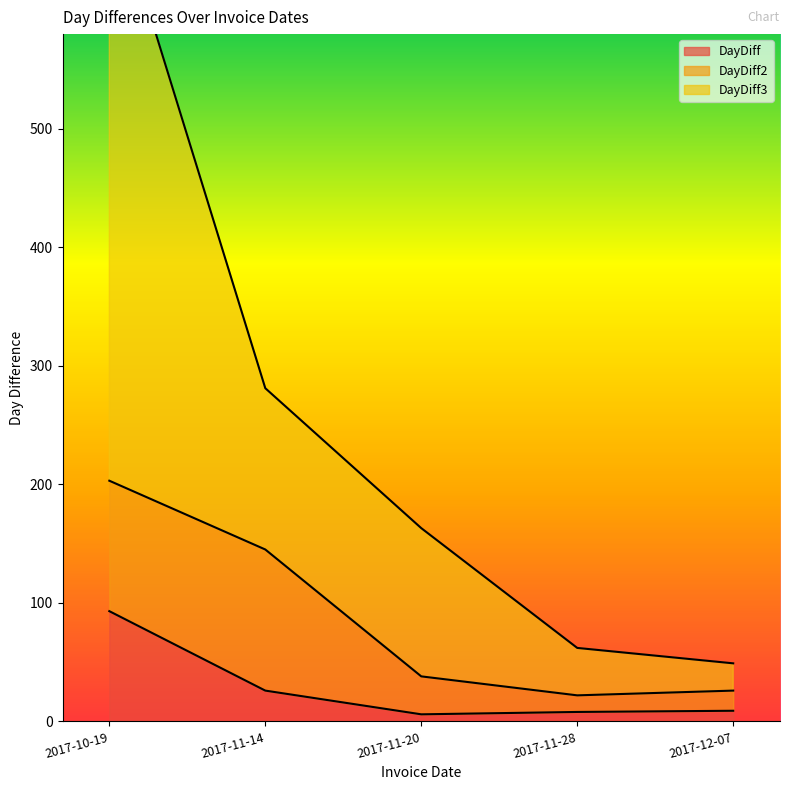

True or false: DayDiff3 and DayDiff cross at least once.

False